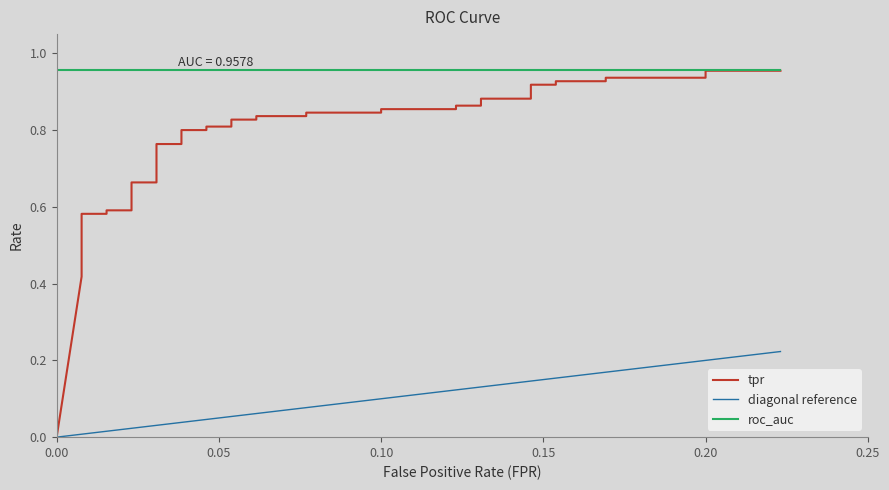

What is the average value?

0.7